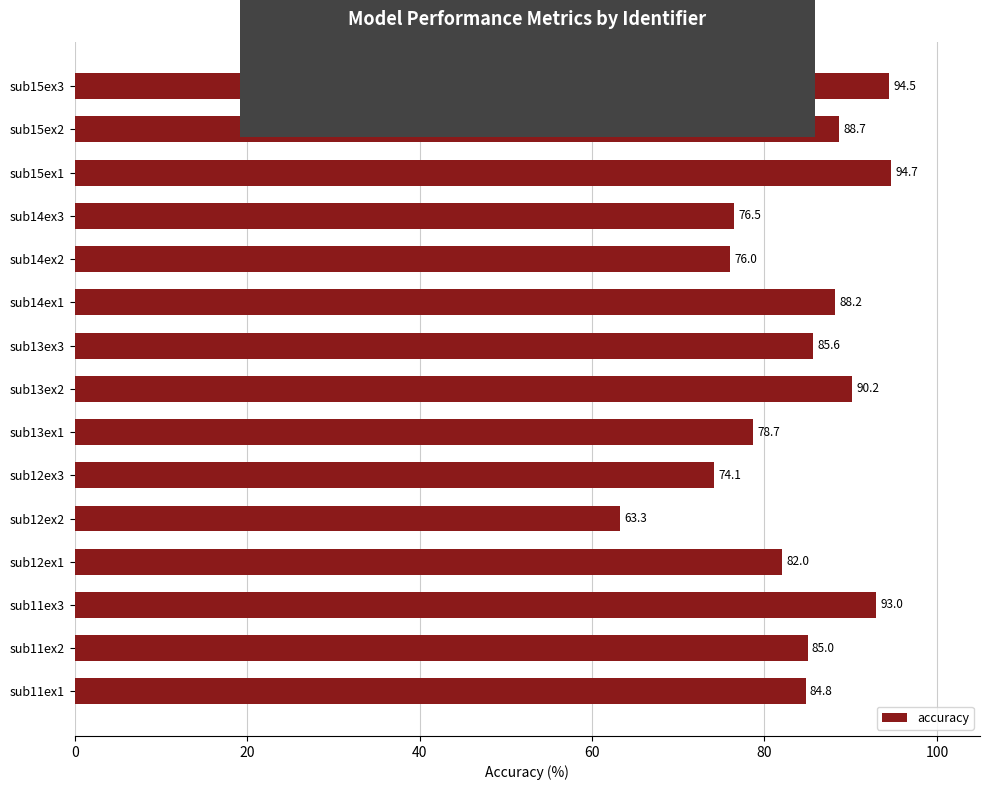

The chart shows a value of 45.5 at sub11ex2. True or false?

False